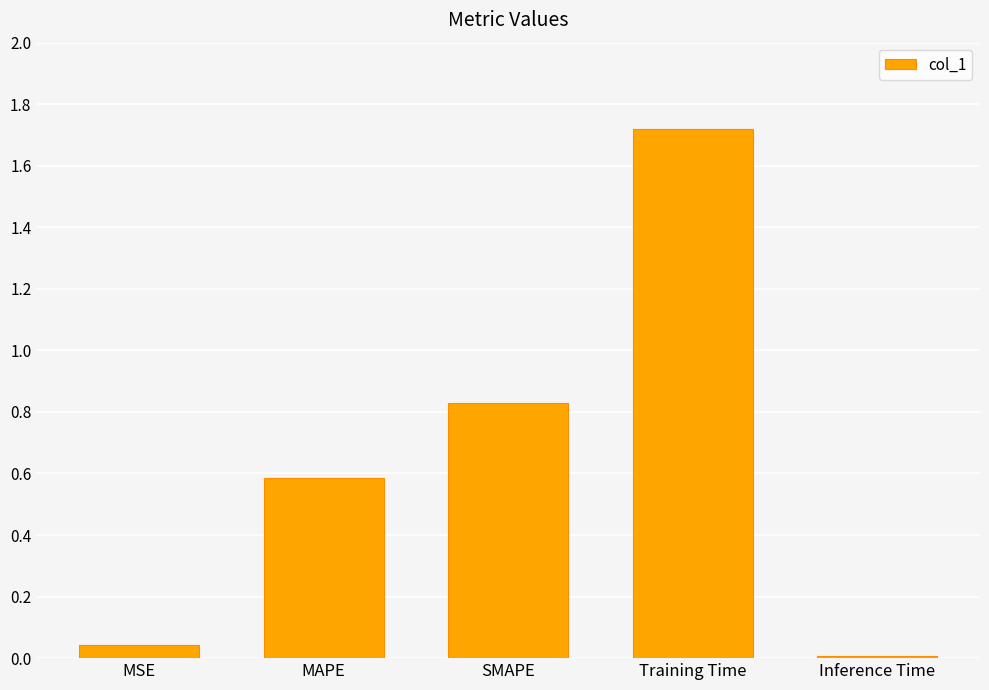

The chart shows a value of 0.0 at MSE. True or false?

True